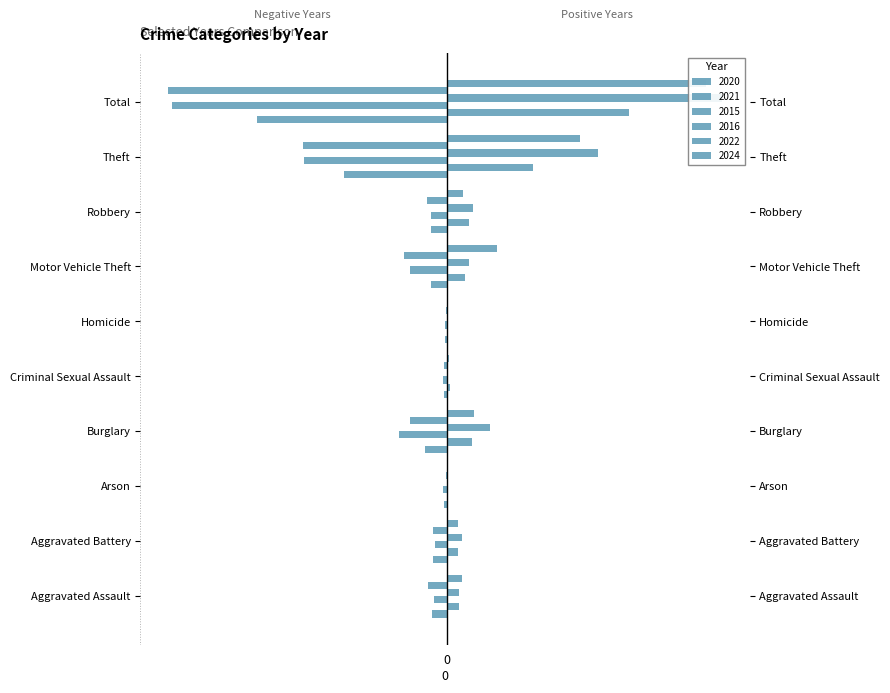

Which series has the largest total across all categories?

2016